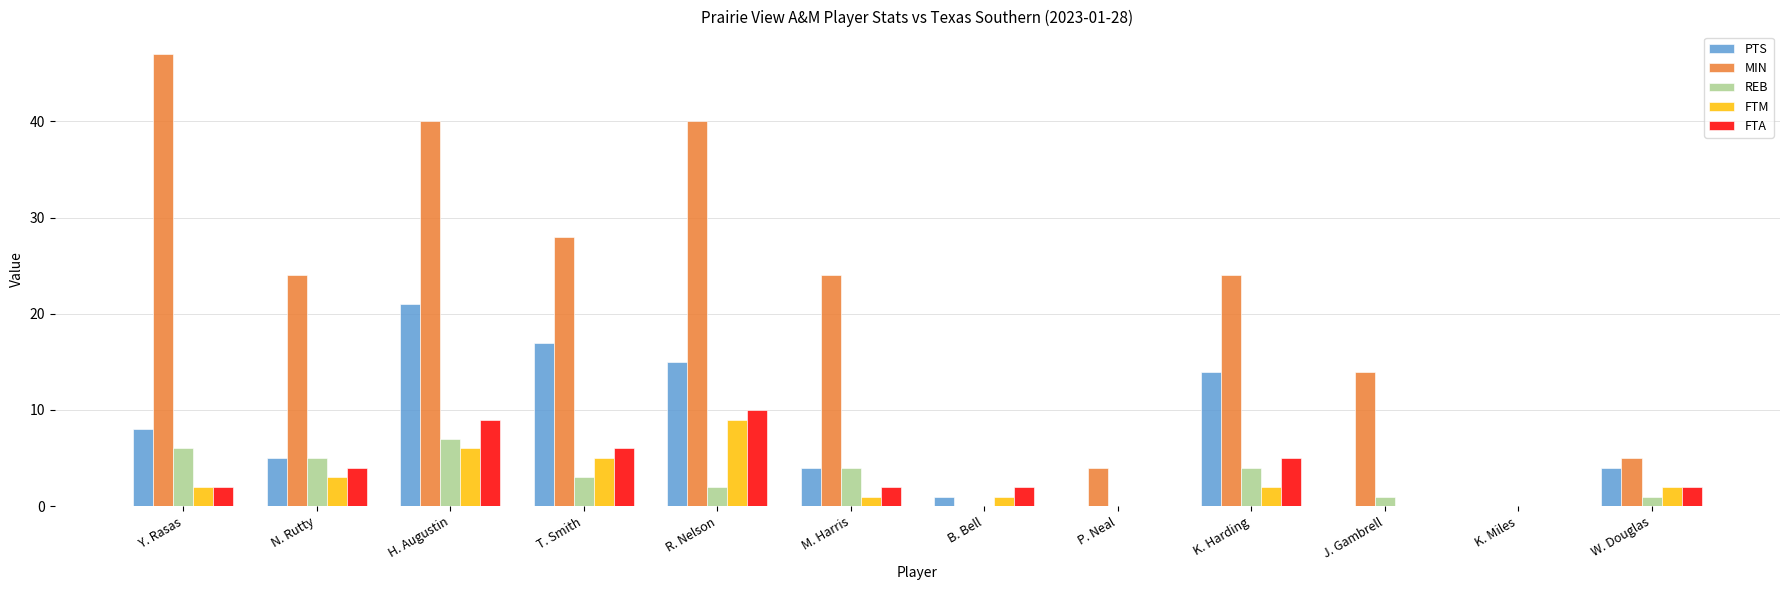

Between H. Augustin and T. Smith, which series saw the biggest shift?

MIN